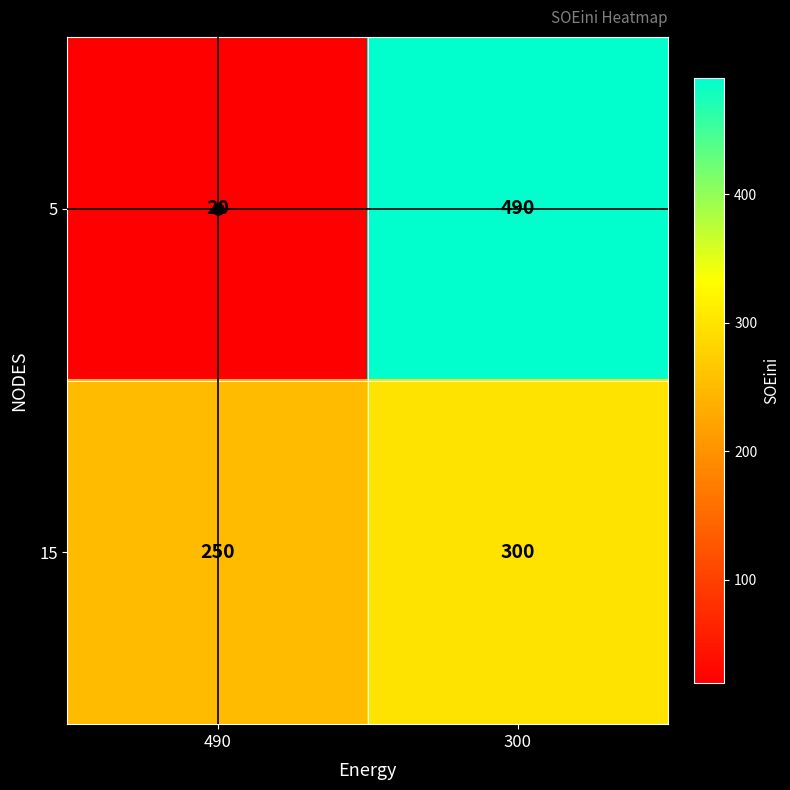

At 300, list the series in order from largest to smallest.

5, 15